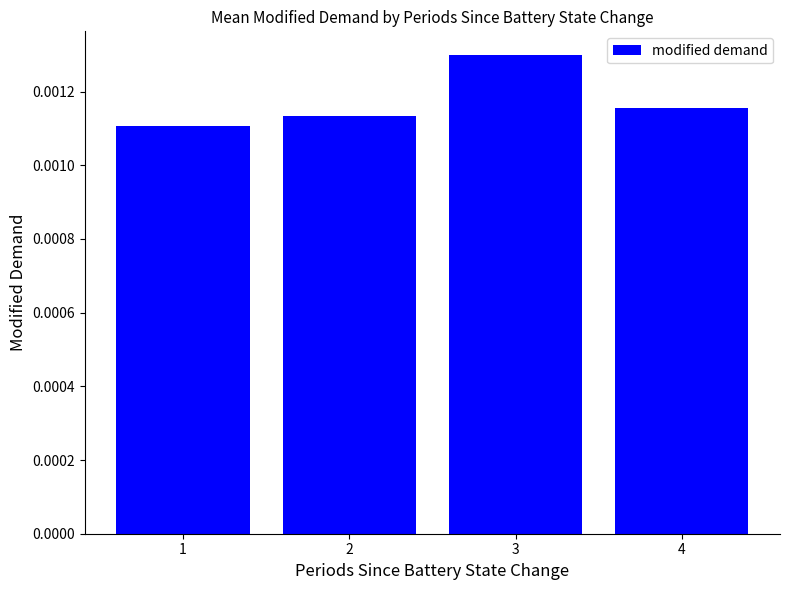

Count the values in the range 0 to 1.

4